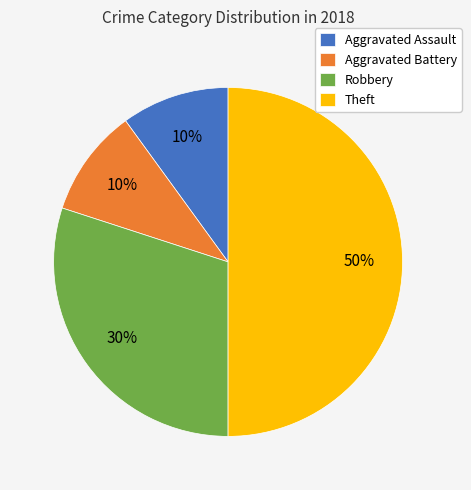

Does Robbery account for over 50% of the chart?

No